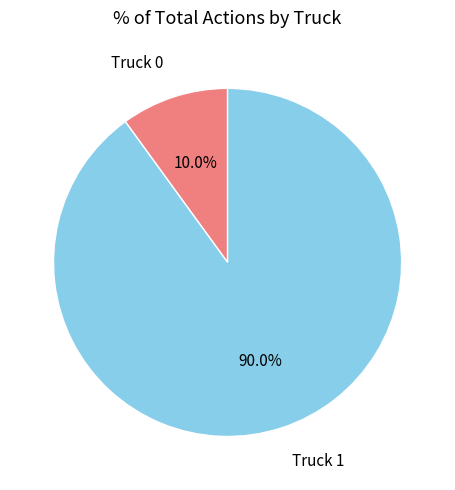

True or false: Truck 1 accounts for 76% of the total.

False